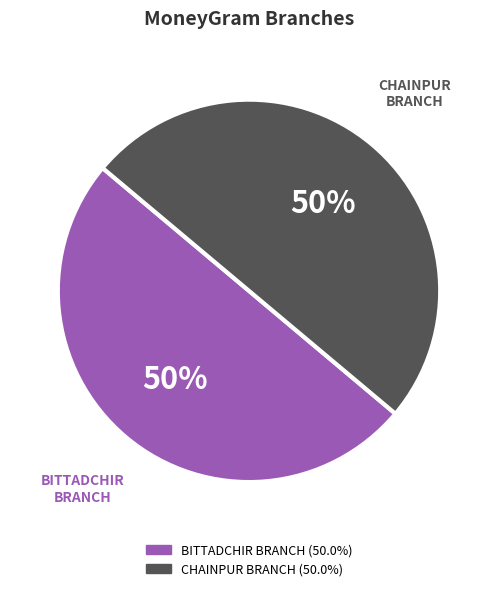

True or false: BITTADCHIR BRANCH accounts for 62% of the total.

False